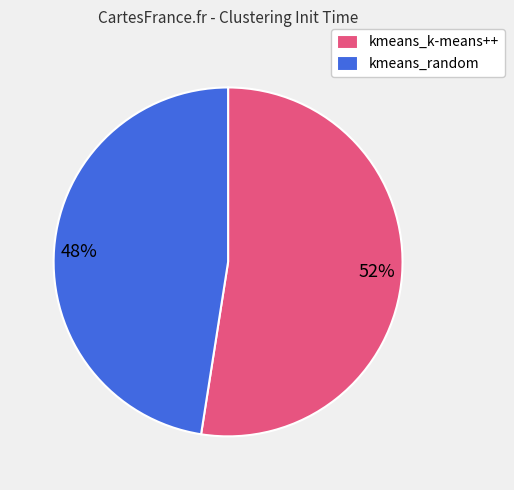

Rank the categories by value from highest to lowest.

kmeans_k-means++, kmeans_random